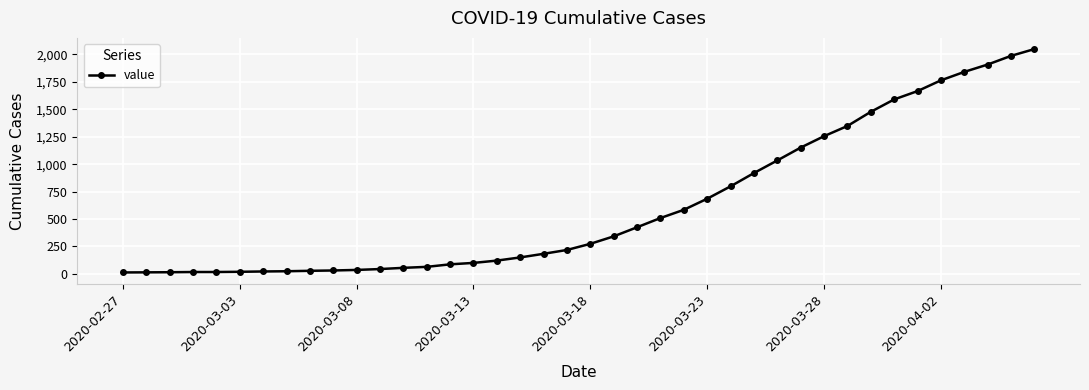

What is the difference between the maximum and minimum values?

2036